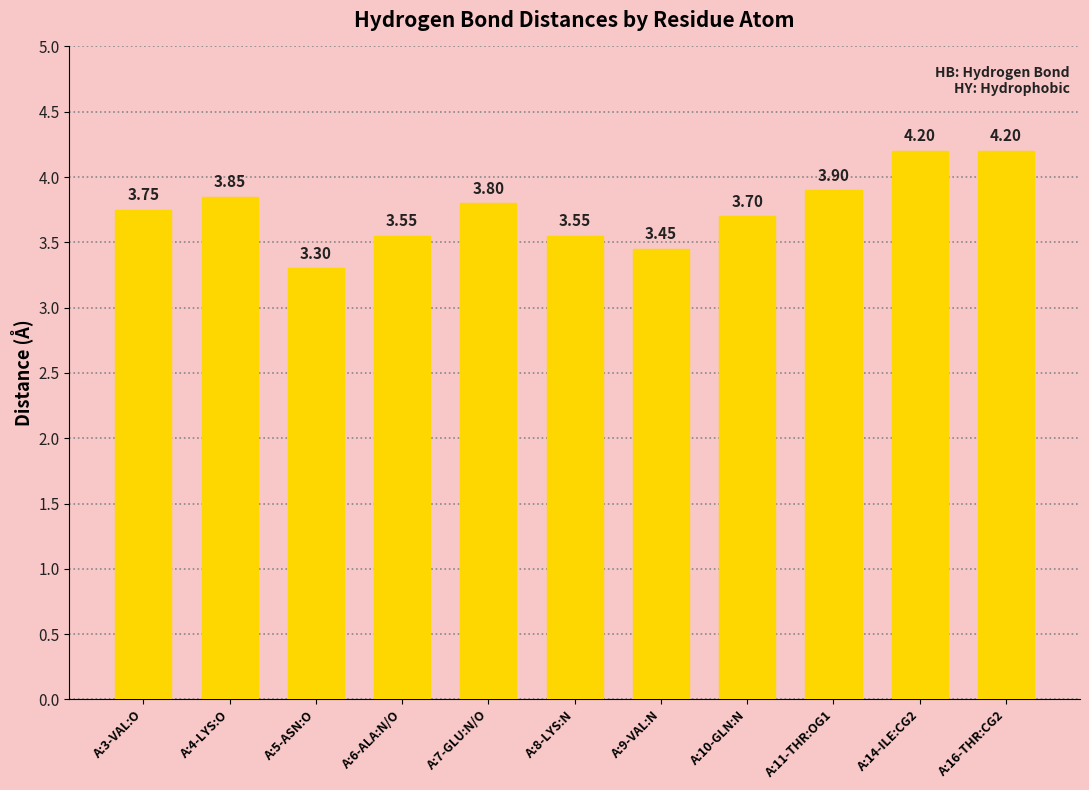

What is the difference between the maximum and minimum values?

0.9